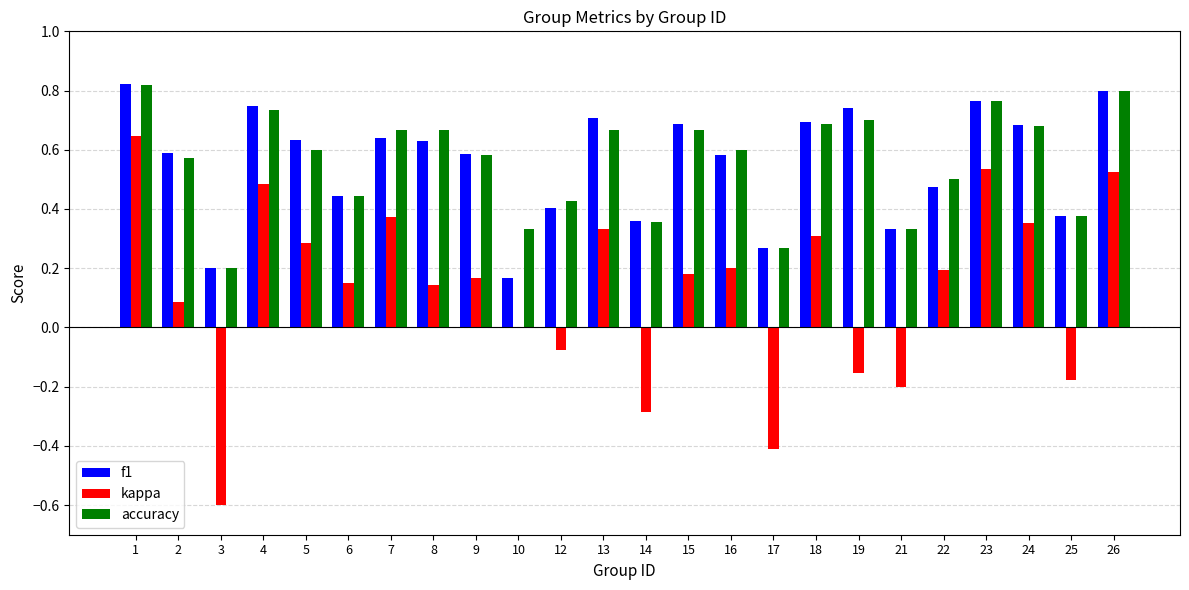

Is the value of f1 at 9 greater than the value of kappa at 16?

Yes